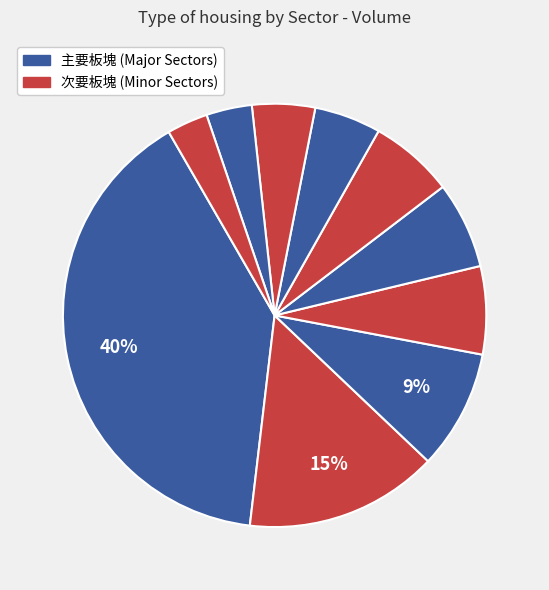

How many slices are in this pie chart?

10